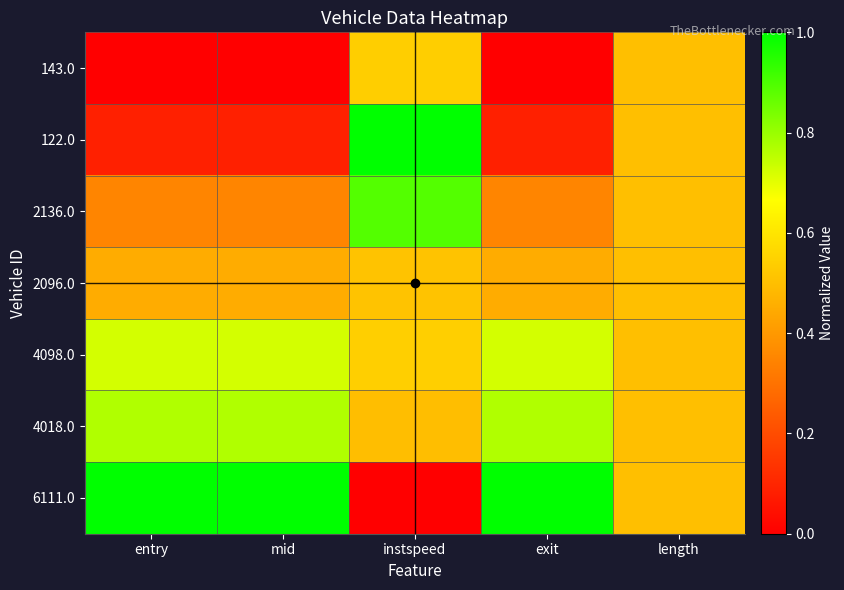

Reading left to right, transcribe all the data shown in this chart.

143.0: entry=0.0	mid=0.0	instspeed=0.5	exit=0.0	length=0.5
122.0: entry=0.1	mid=0.1	instspeed=1.0	exit=0.1	length=0.5
2136.0: entry=0.3	mid=0.3	instspeed=0.9	exit=0.3	length=0.5
2096.0: entry=0.4	mid=0.4	instspeed=0.5	exit=0.4	length=0.5
4098.0: entry=0.7	mid=0.7	instspeed=0.5	exit=0.7	length=0.5
4018.0: entry=0.8	mid=0.8	instspeed=0.5	exit=0.8	length=0.5
6111.0: entry=1.0	mid=1.0	instspeed=0.0	exit=1.0	length=0.5